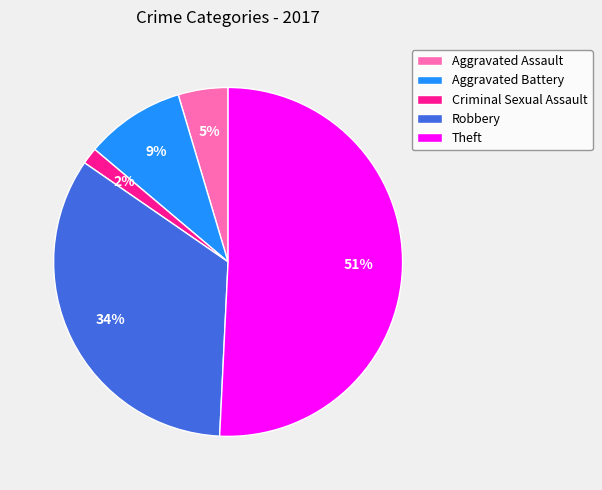

Does any single category account for the majority?

Yes